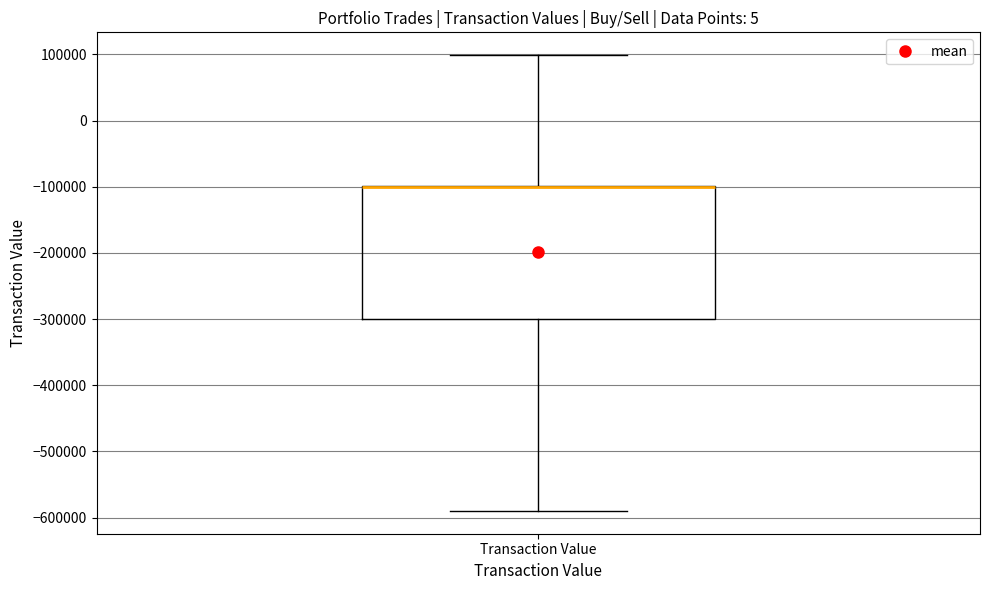

Transcribe this box plot: give where the median line is, the range the box spans, and where the two whiskers end, as read against the y-axis. The values are not printed on the chart, so give them approximately, as read against the axis.

median -100000 (drawn on the box's upper edge), box -300000 to -100000, whiskers -590000 to 100000